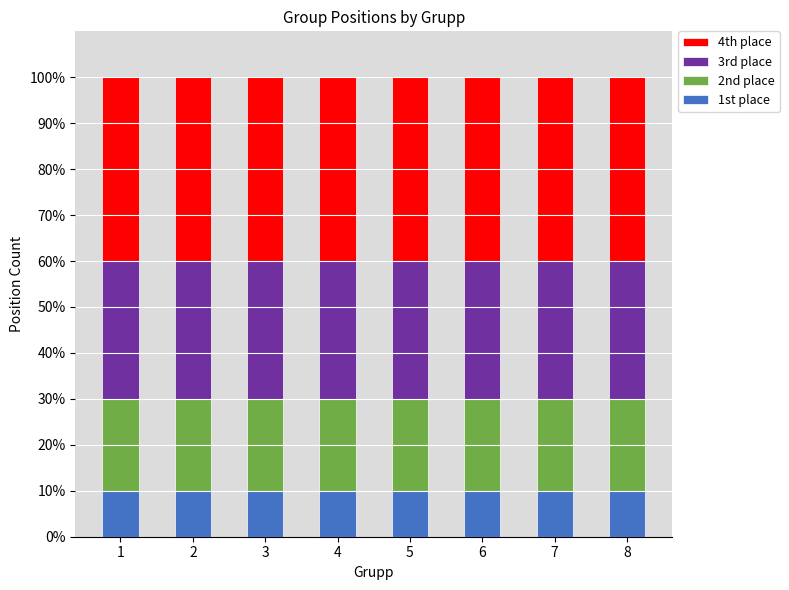

Count the number of data series in this chart.

4